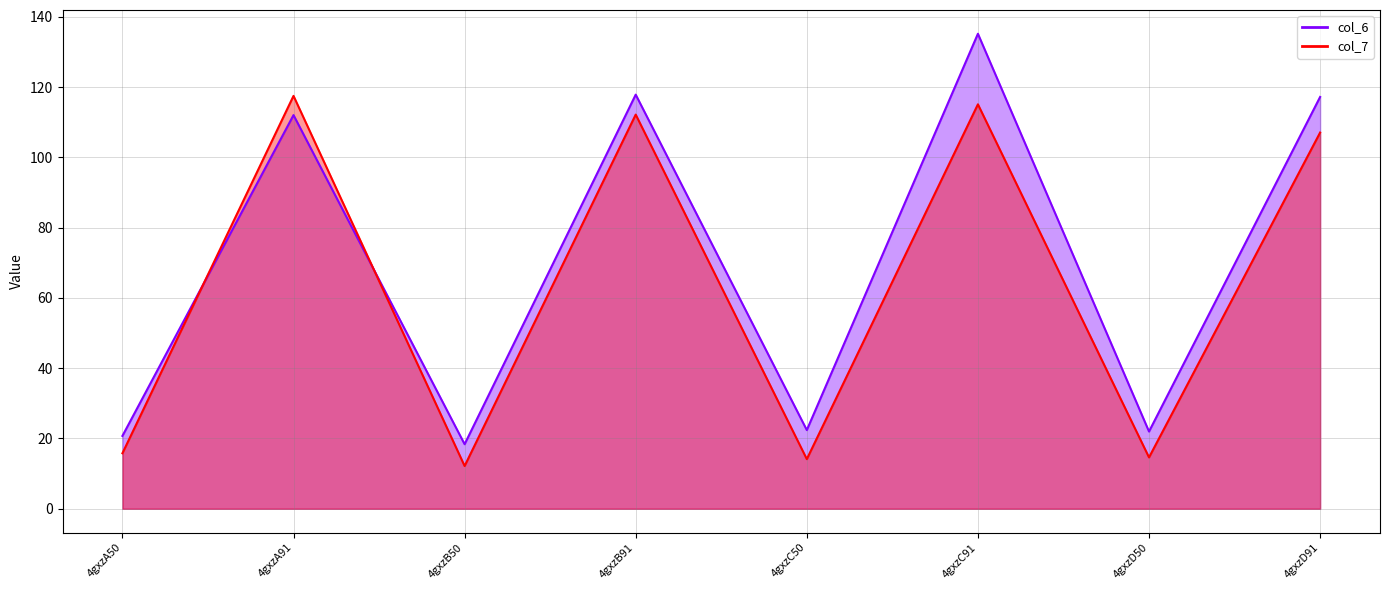

How many lines are shown in the chart?

2